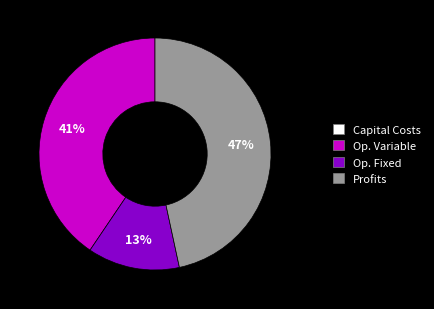

Which category has the biggest portion of the pie?

Profits